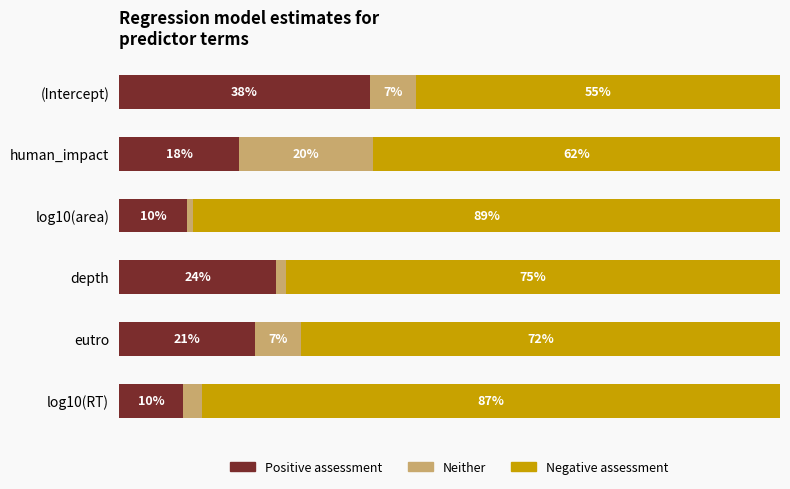

What are all the series names shown in the legend?

Positive assessment, Neither, Negative assessment